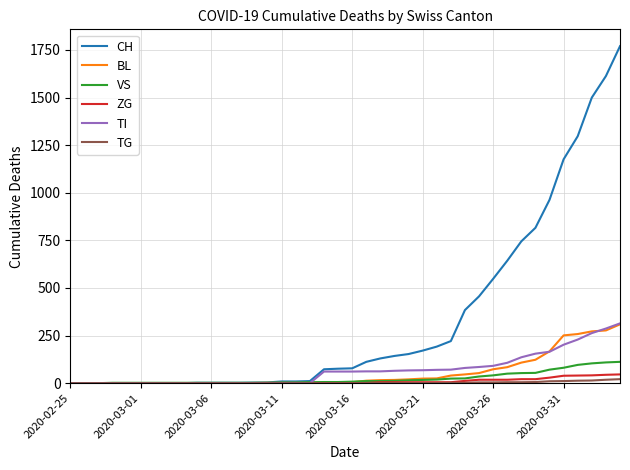

How many lines are shown in the chart?

6